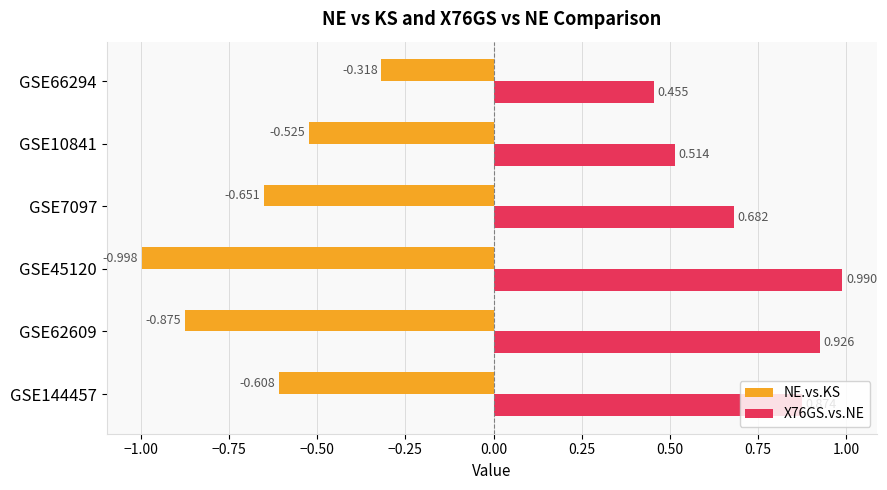

At how many categories does at least one series exceed 0?

6